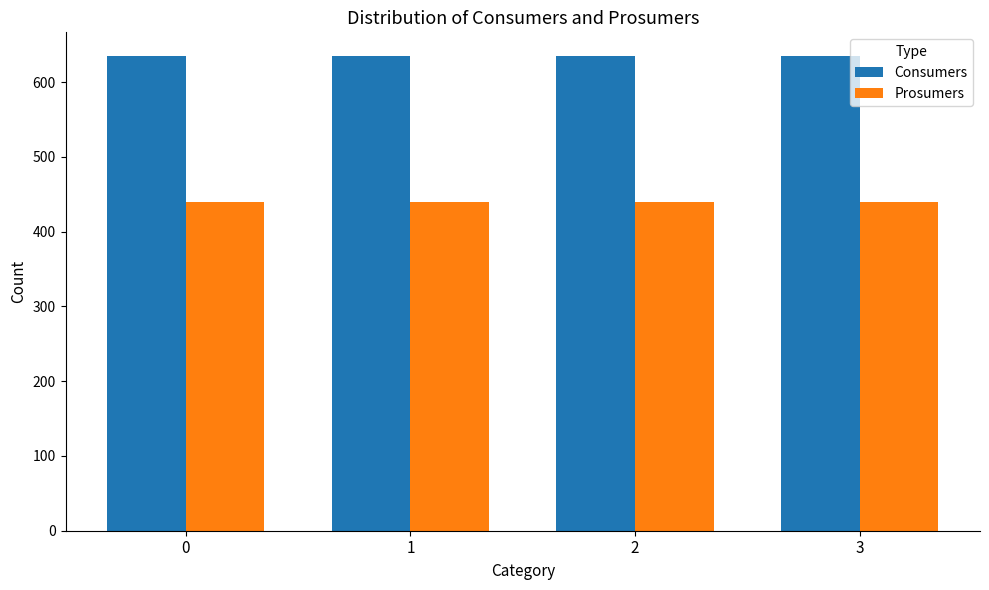

Is the value of Consumers at 3 greater than the value of Prosumers at 0?

Yes